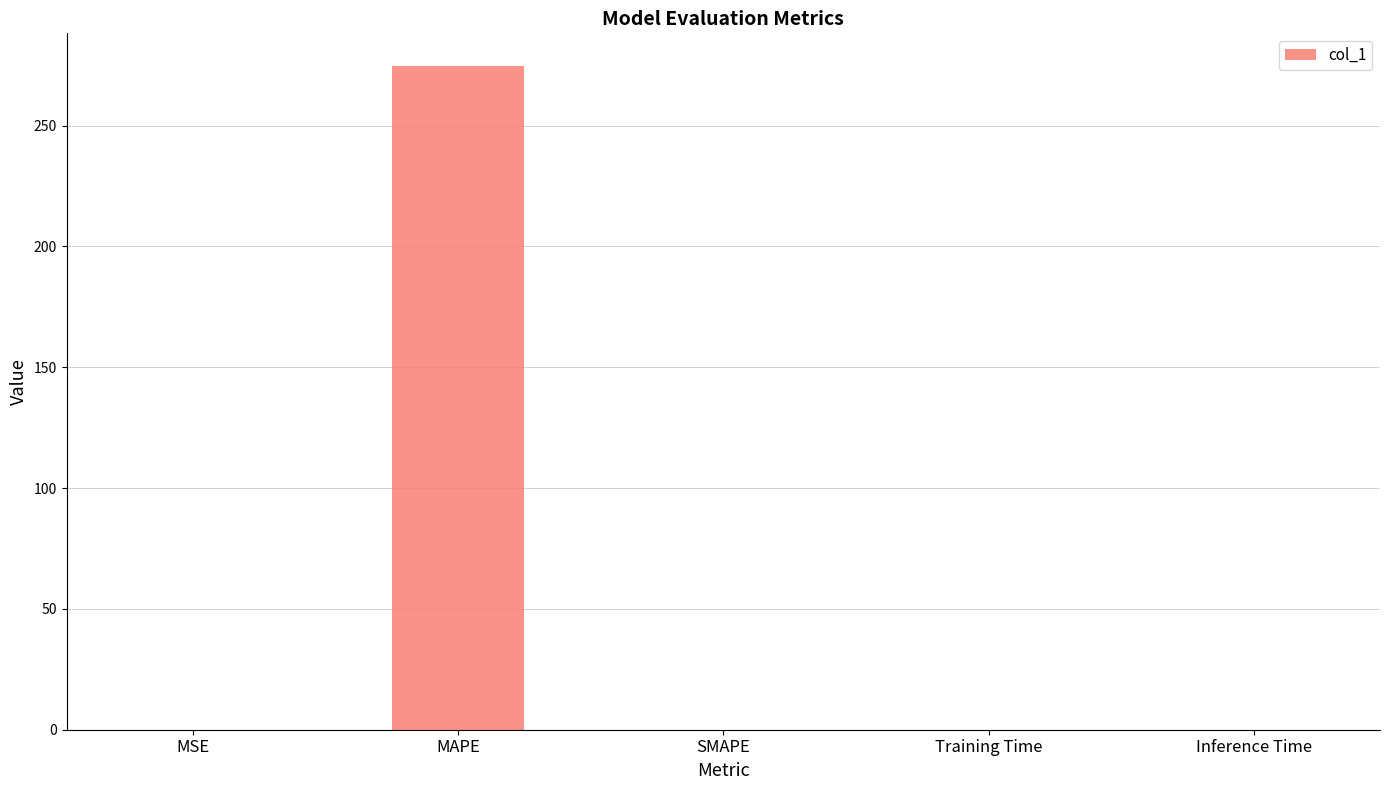

The chart shows a value of 0.0 at Inference Time. True or false?

True